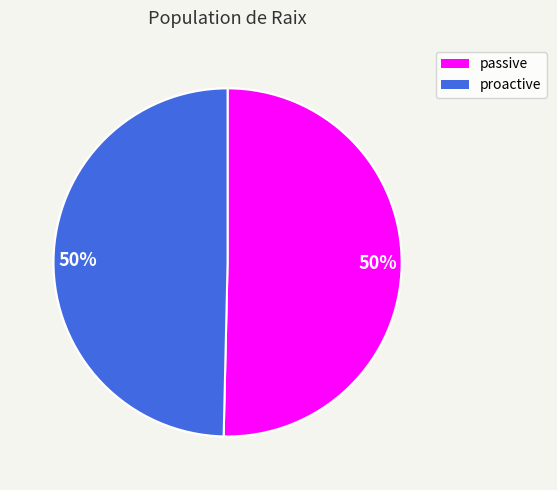

Between proactive and passive, which is larger?

passive